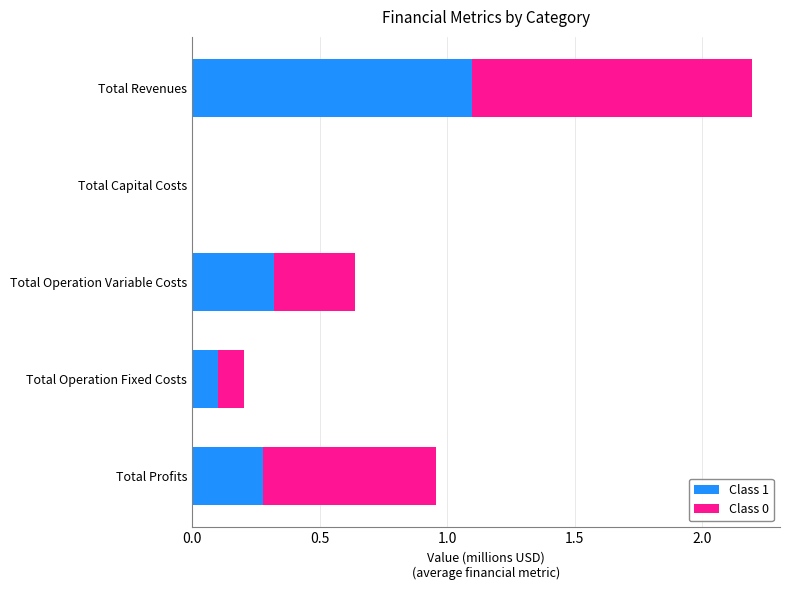

True or false: Class 1 has a value of 0.1 at Total Profits.

False